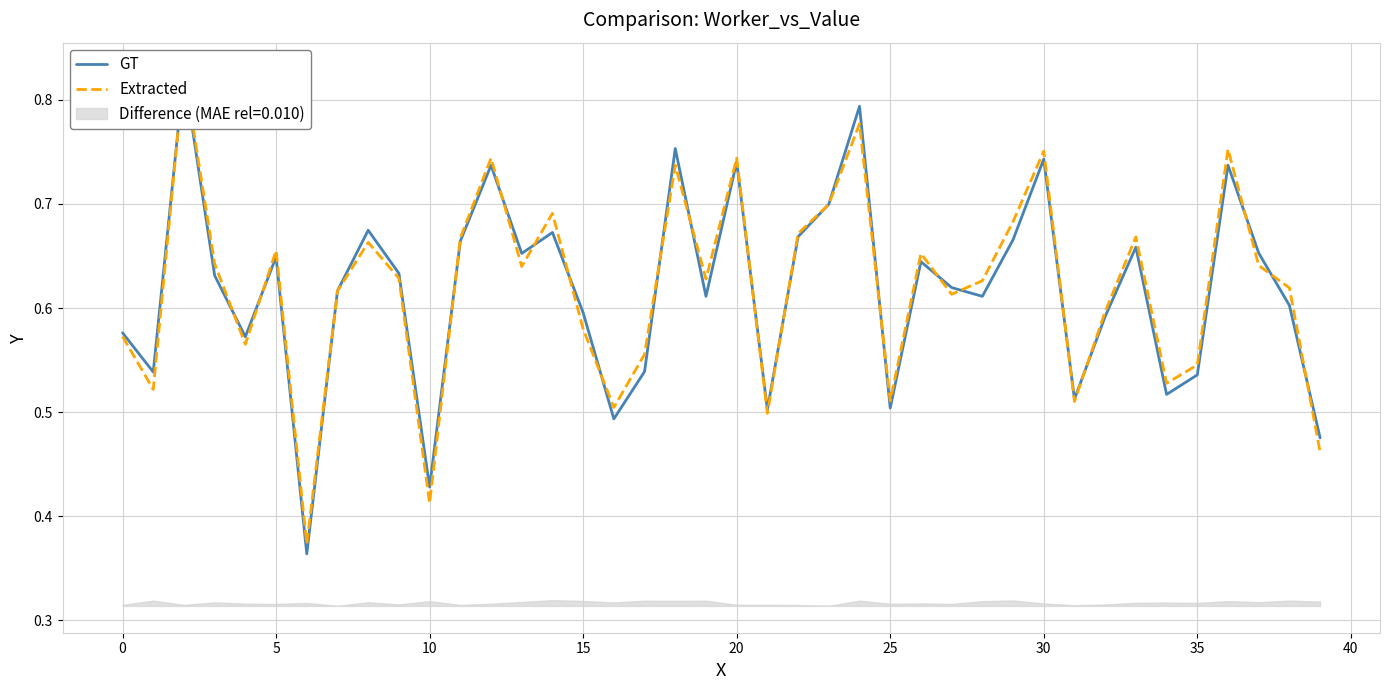

True or false: Extracted has a value of 1.1 at 10.

False